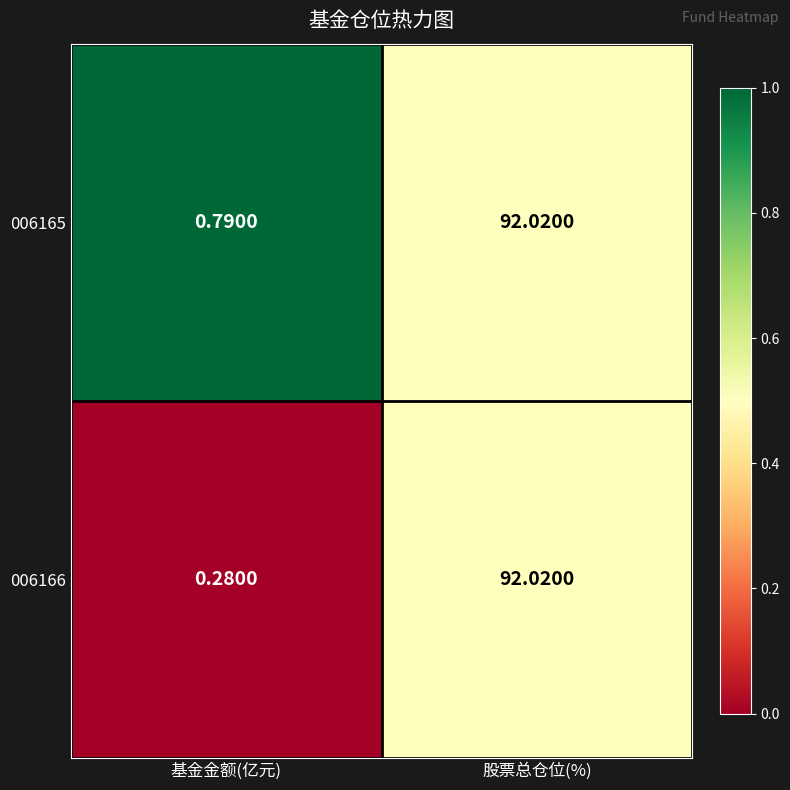

List the labels in order of 006165 value, smallest first.

基金金额(亿元), 股票总仓位(%)